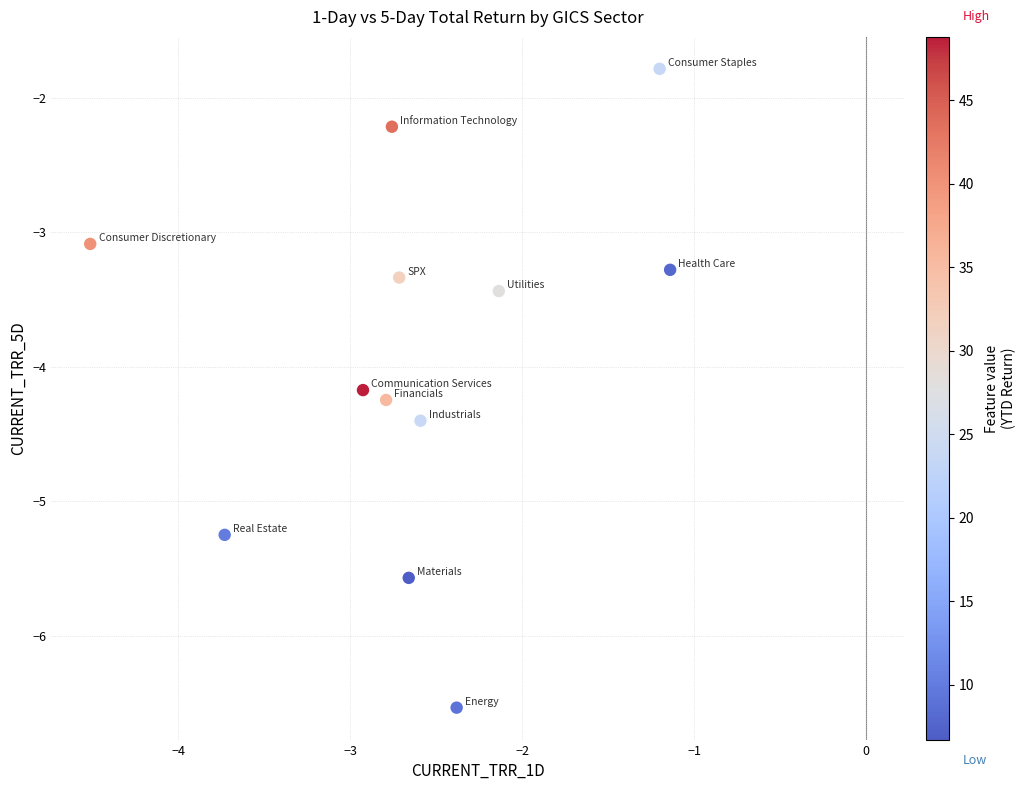

What is the range of Y values (max minus min)?

4.7